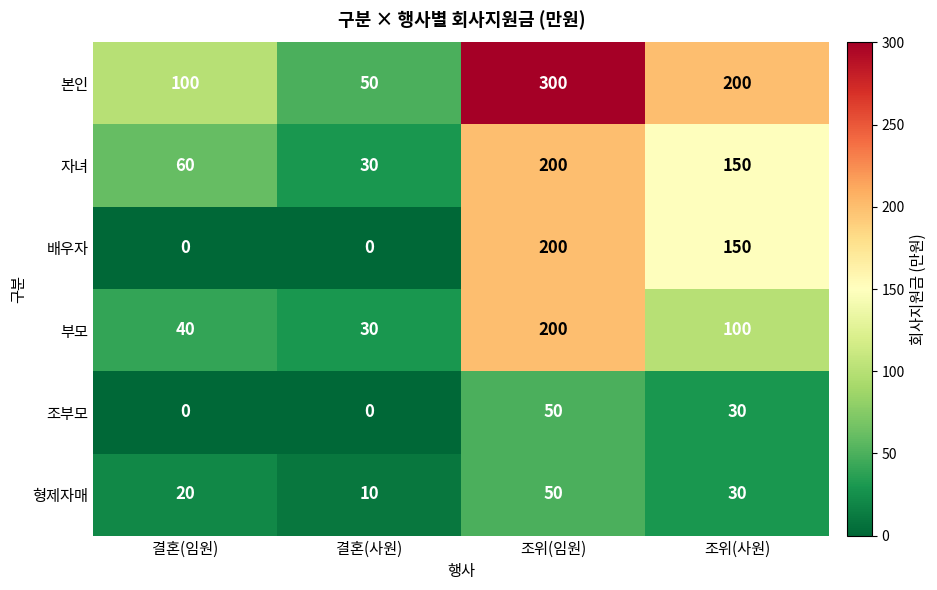

What is the spread (max minus min) of values at 결혼(임원)?

100